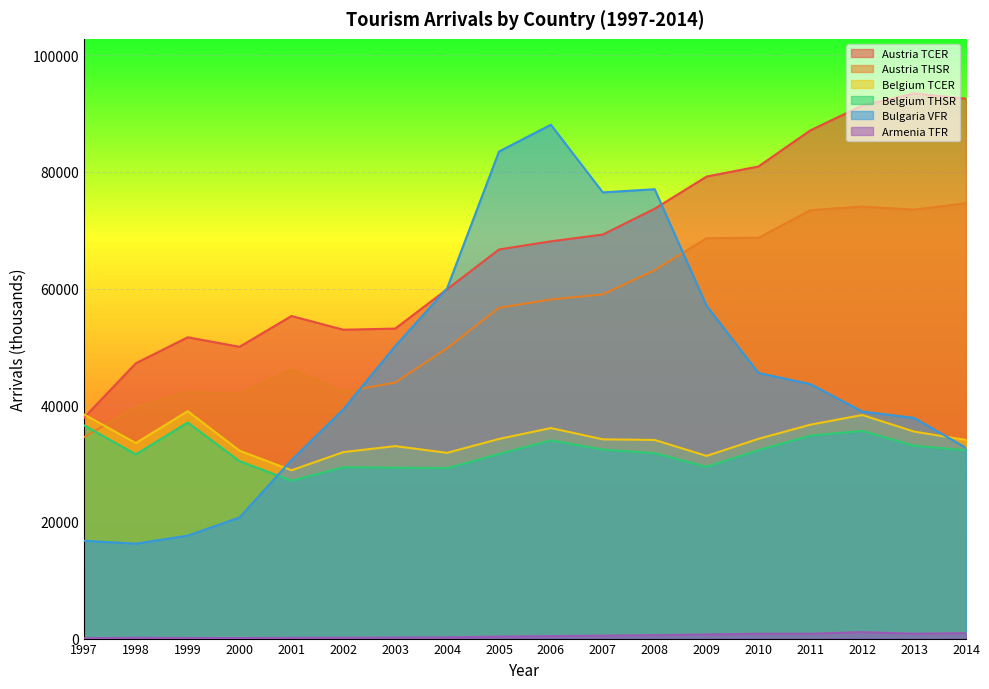

True or false: Armenia TFR and Austria TCER cross at least once.

False